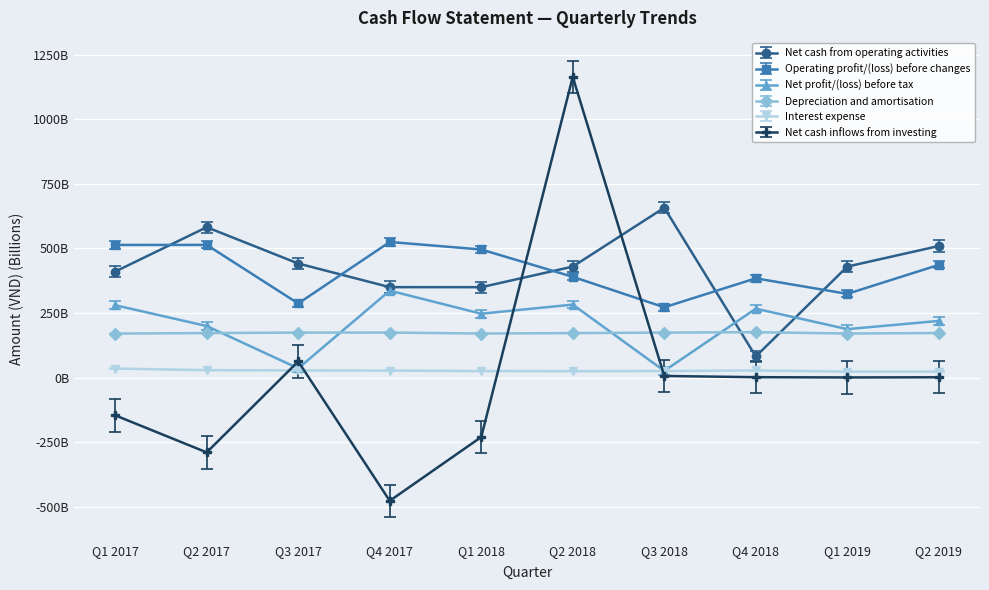

How many series are shown in this chart?

6